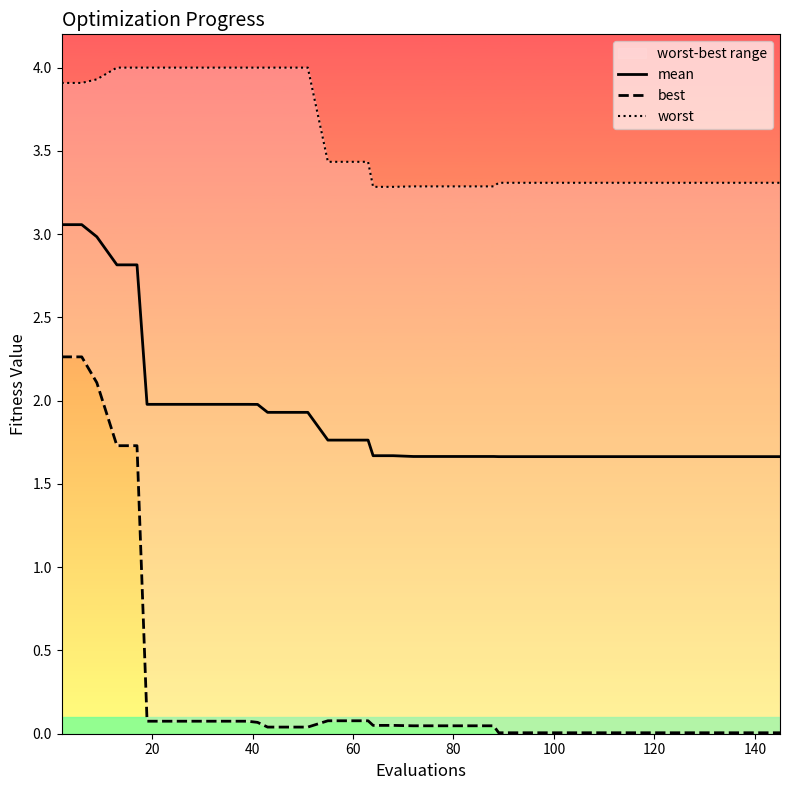

Which series has the widest spread of values?

best